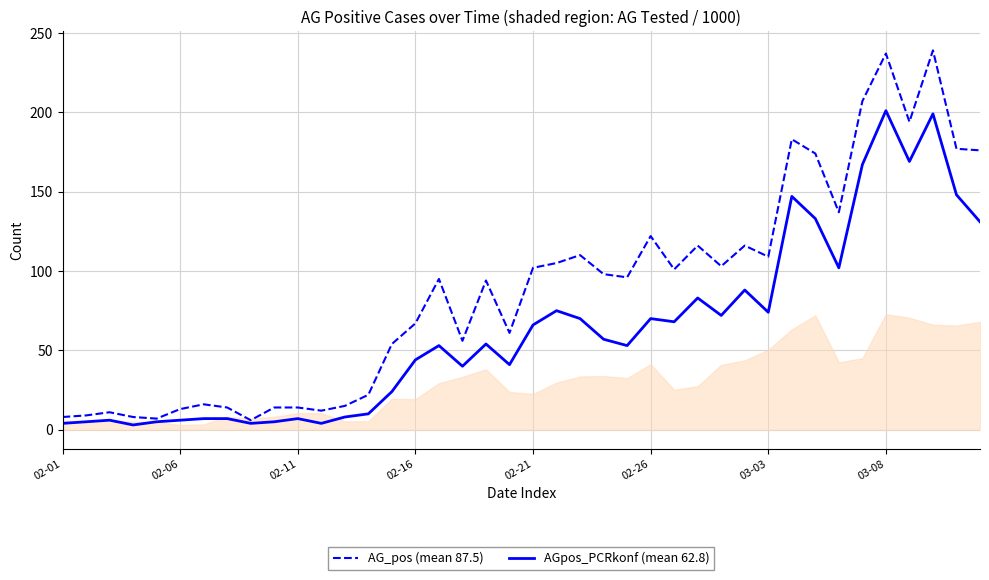

Which series has the widest spread of values?

AG_pos (mean 87.5)